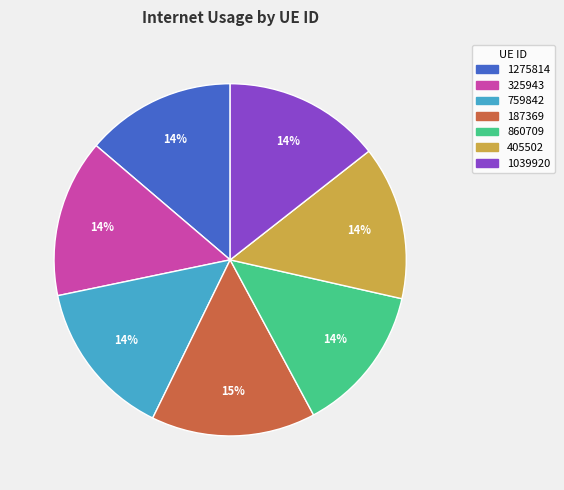

To the nearest percent, what is the average slice percentage?

14%